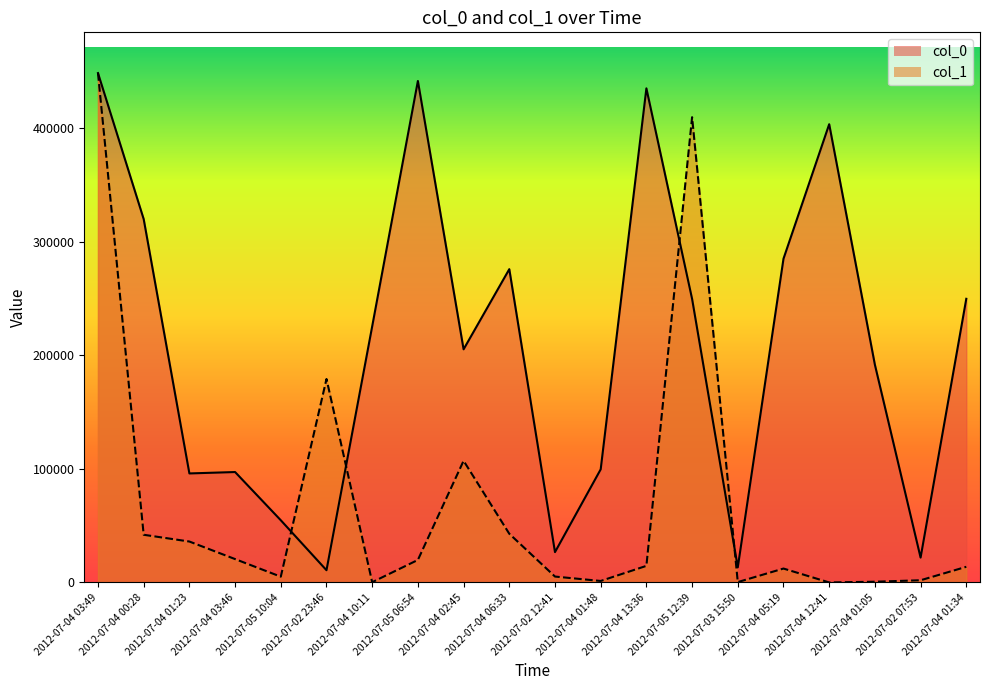

What is the label of the 10th point from the right?

2012-07-02 12:41